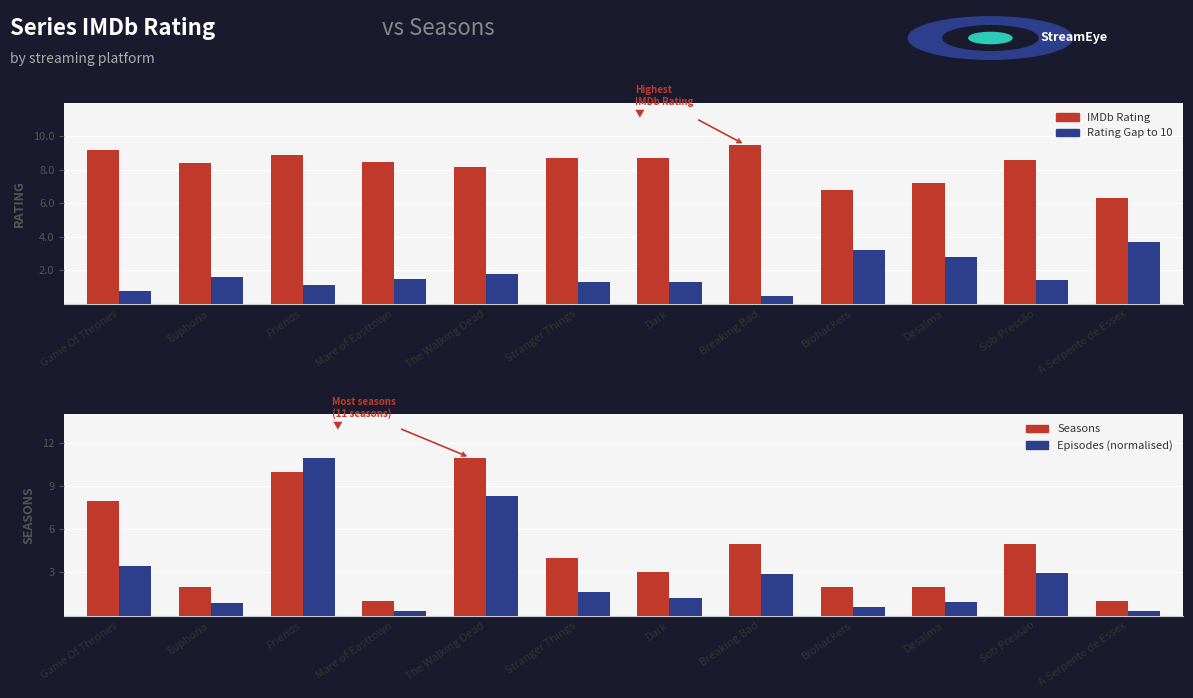

What is the sum of the Seasons values at Game Of Thrones and Breaking Bad?

13.0